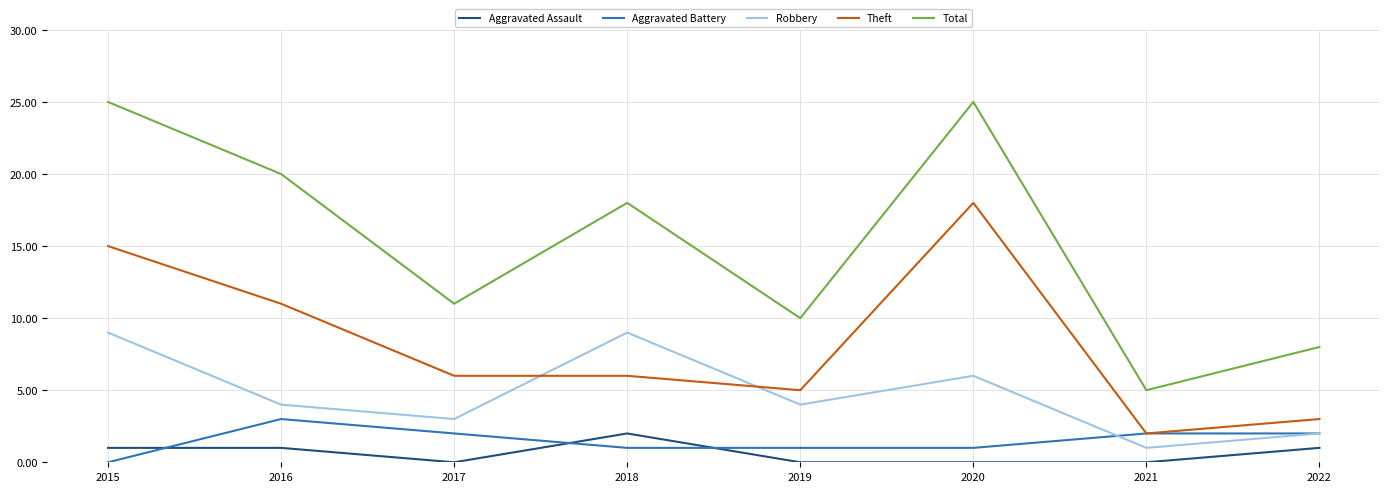

At which label does Aggravated Battery reach its peak?

2016